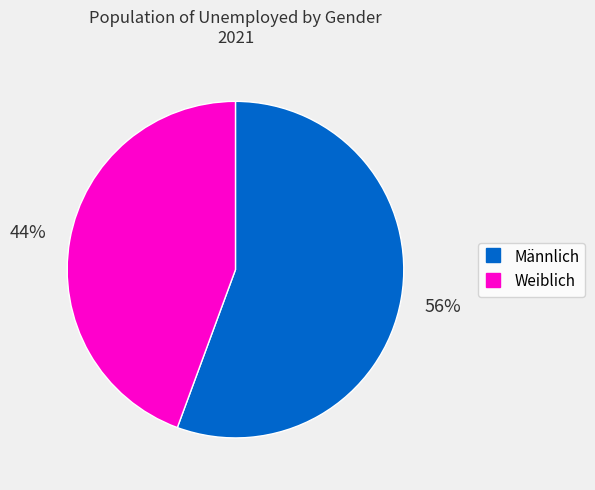

Count the number of slices in the pie.

2